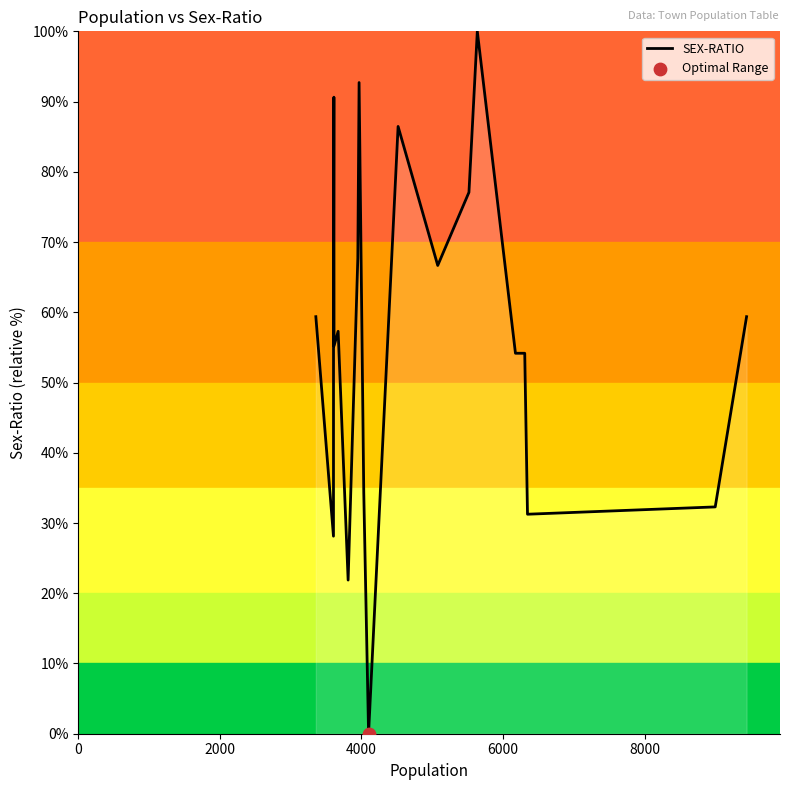

What is the difference between the maximum and minimum values?

100.0